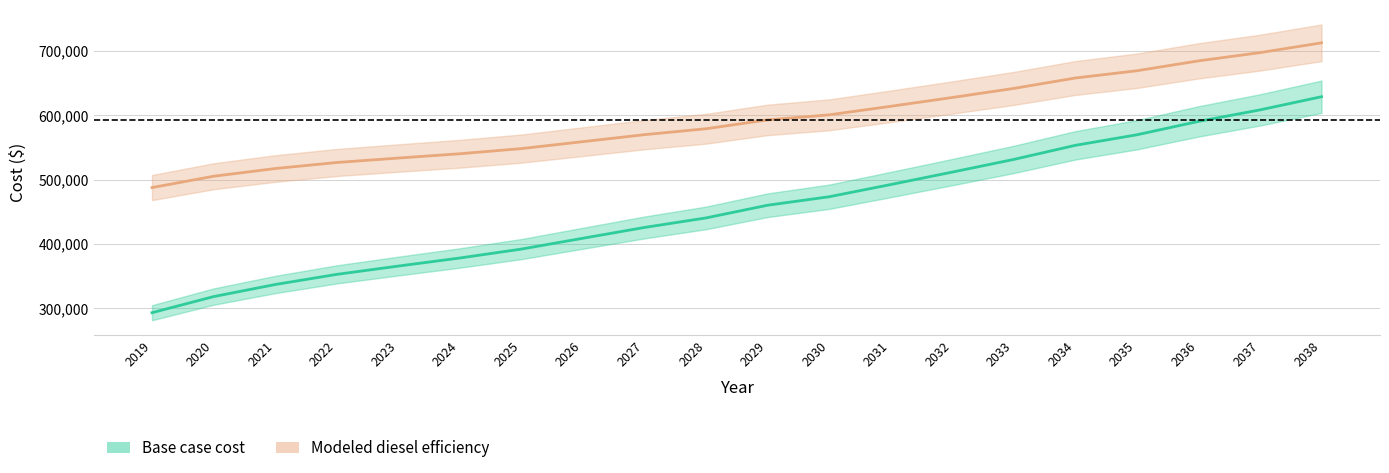

What is the difference between the Modeled diesel efficiency values at 2026 and 2033?

82694.2